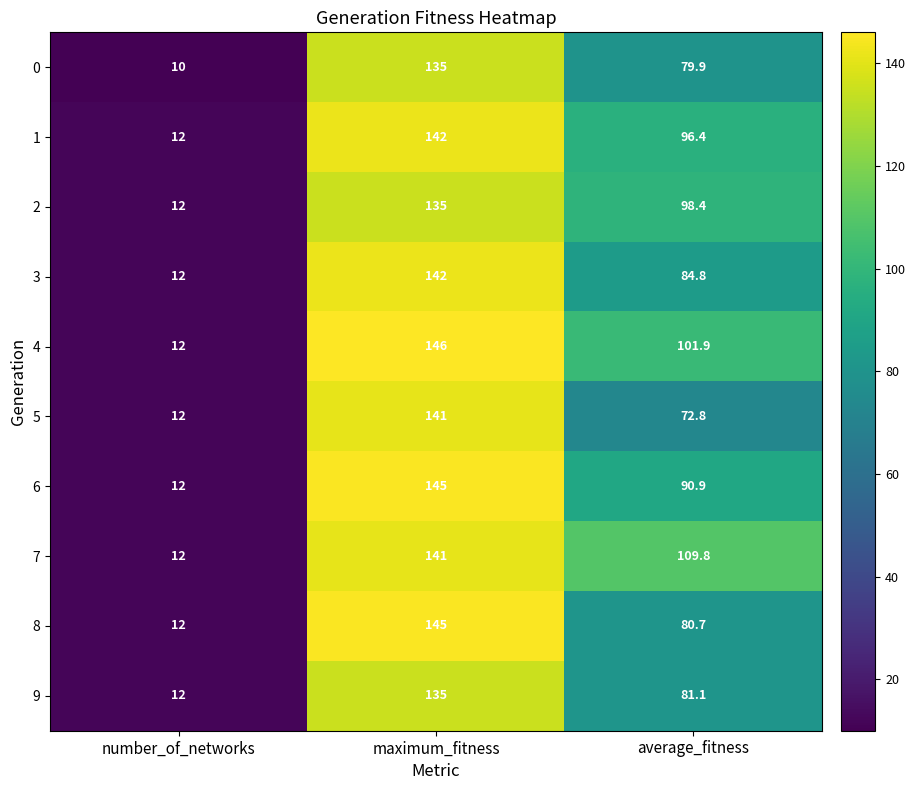

At which label does 0 reach its minimum?

number_of_networks